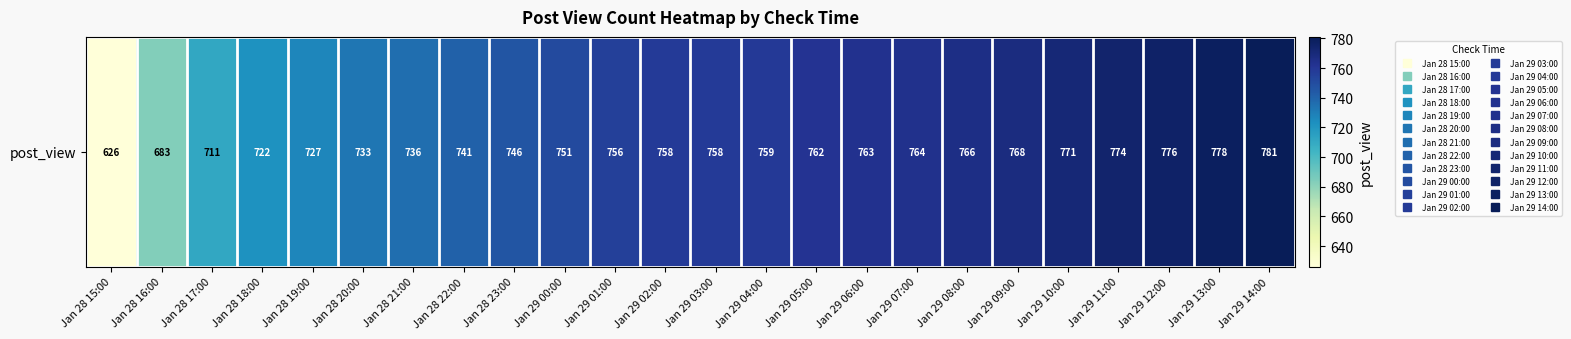

What is the difference between the values at Jan 29 04:00 and Jan 28 22:00?

18